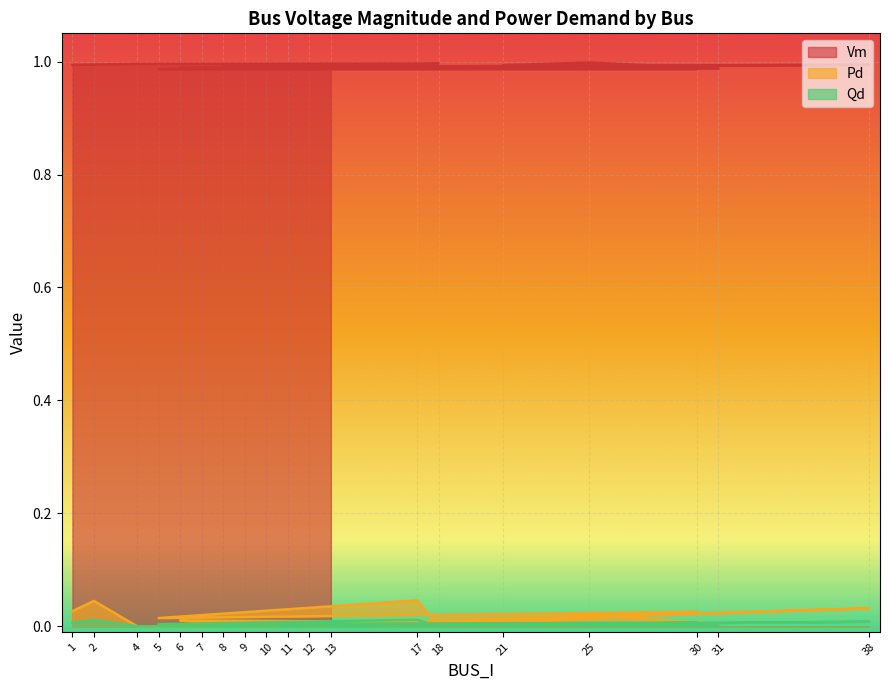

At which category does the chart reach its peak across all series?

25